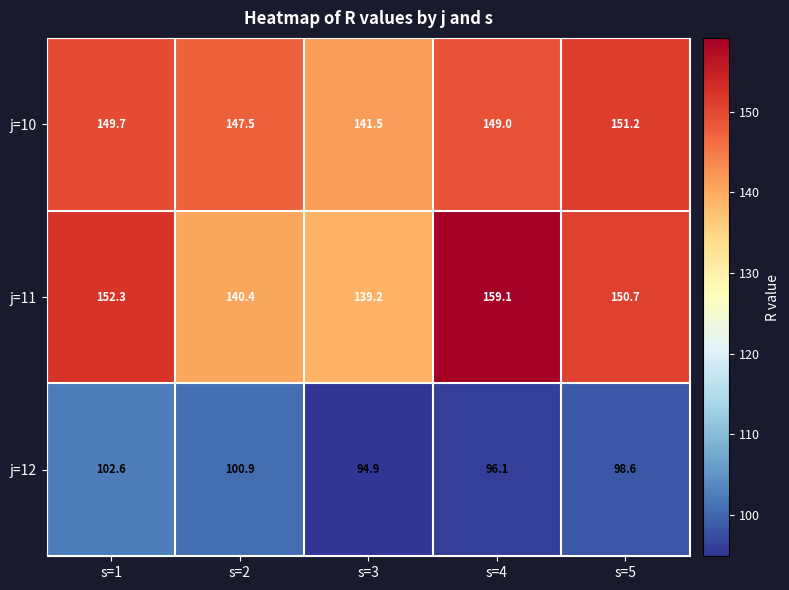

What is the sum of the j=10 values at s=1 and s=4?

298.7